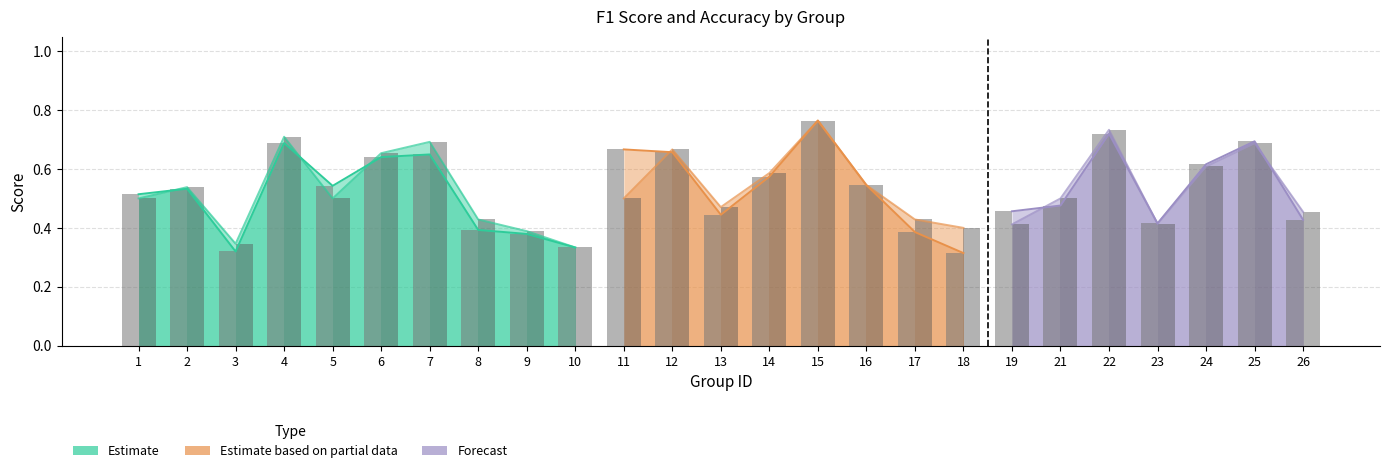

What is the sum of the accuracy values at 5 and 13?

1.0